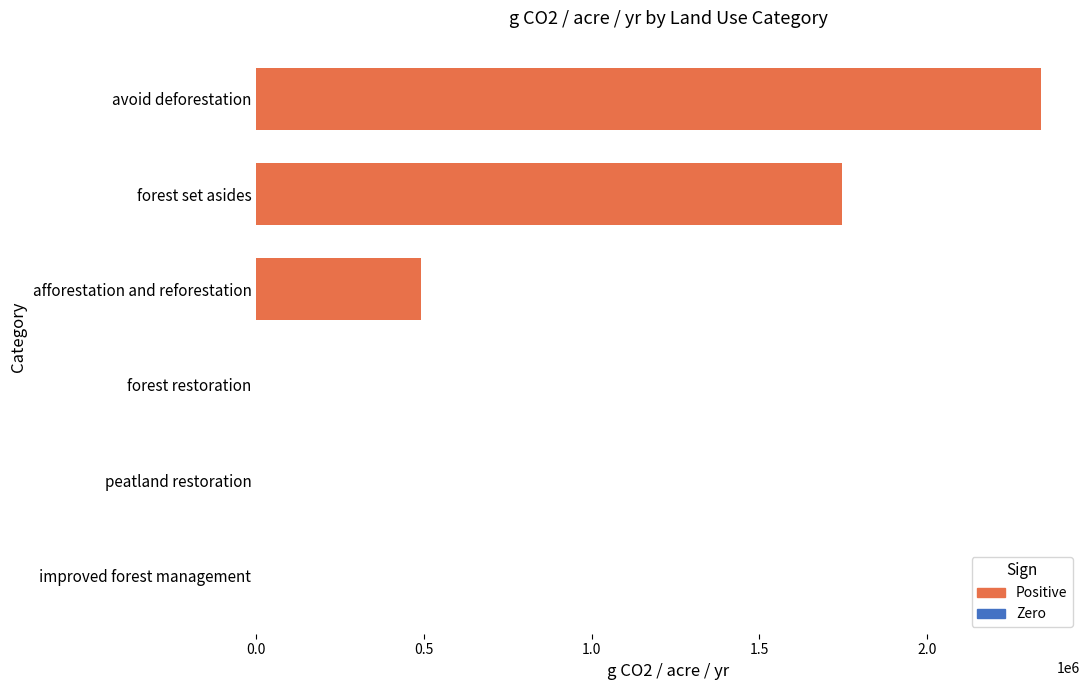

What is the greatest value displayed?

2339860.0